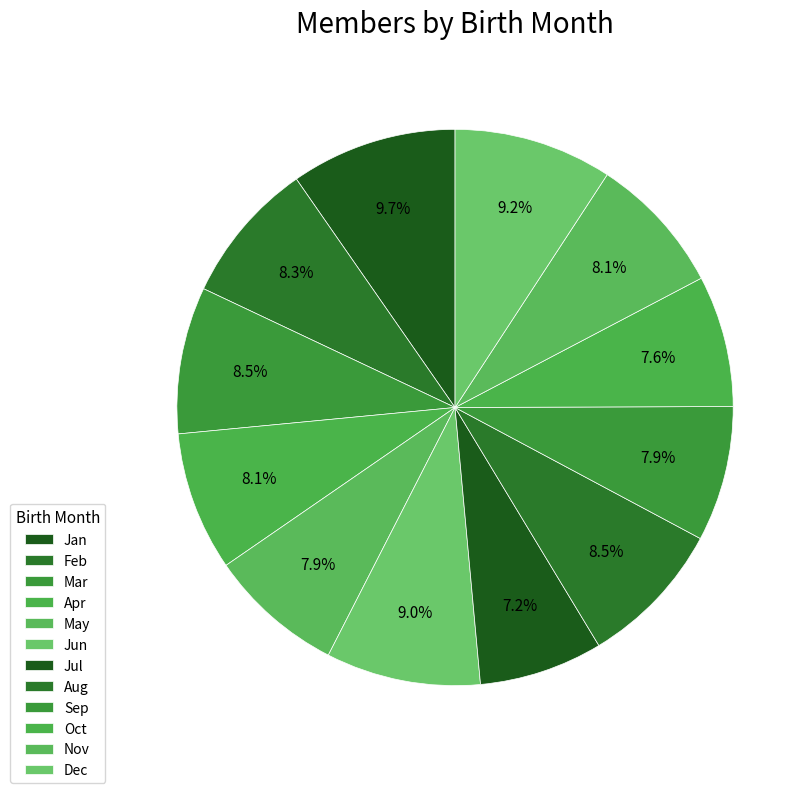

Do Jan and Aug together represent more than half of the pie?

No